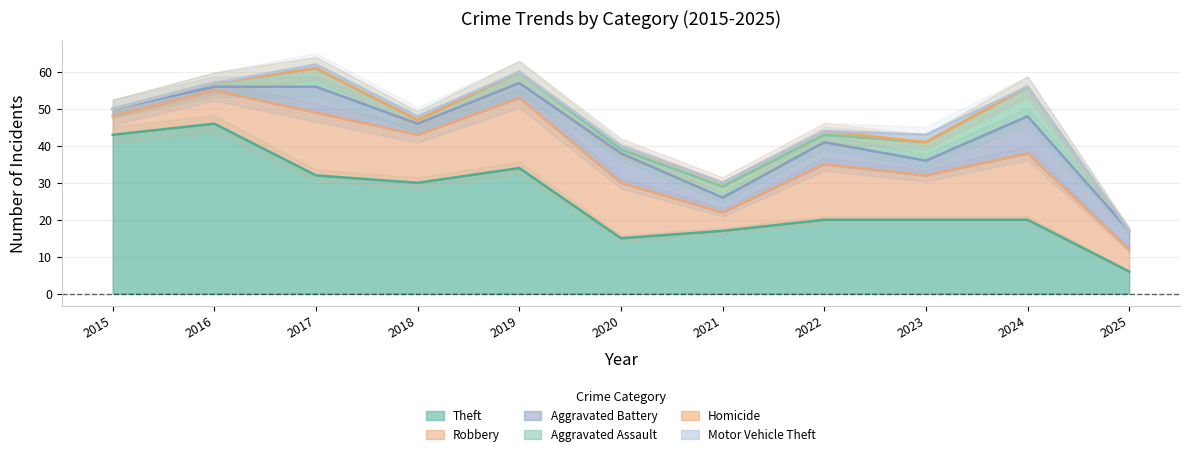

At 2023, list the series in order from largest to smallest.

Theft, Robbery, Aggravated Assault, Aggravated Battery, Motor Vehicle Theft, Homicide